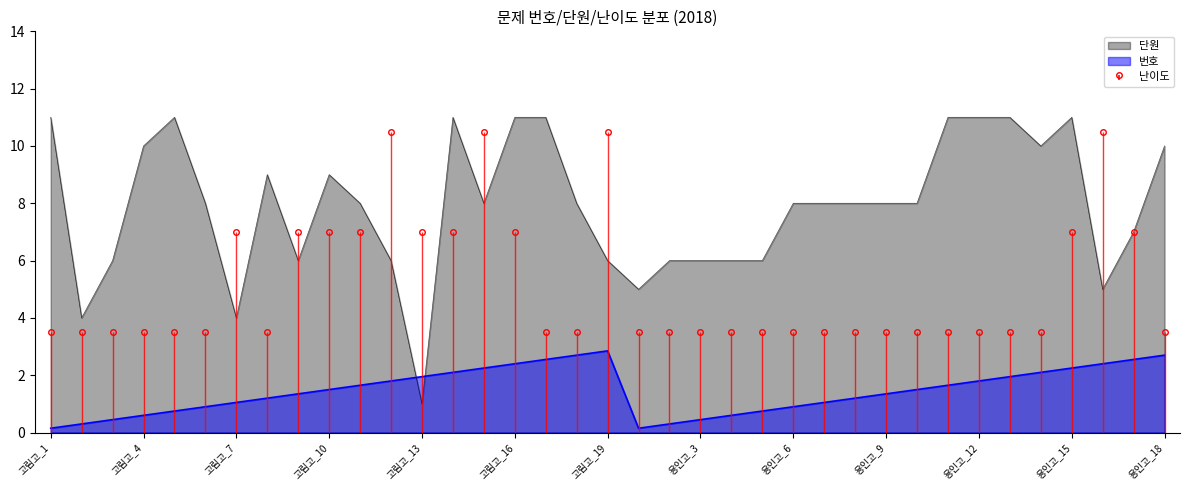

The 단원 series shows 1.3 at 용인고_16. True or false?

False